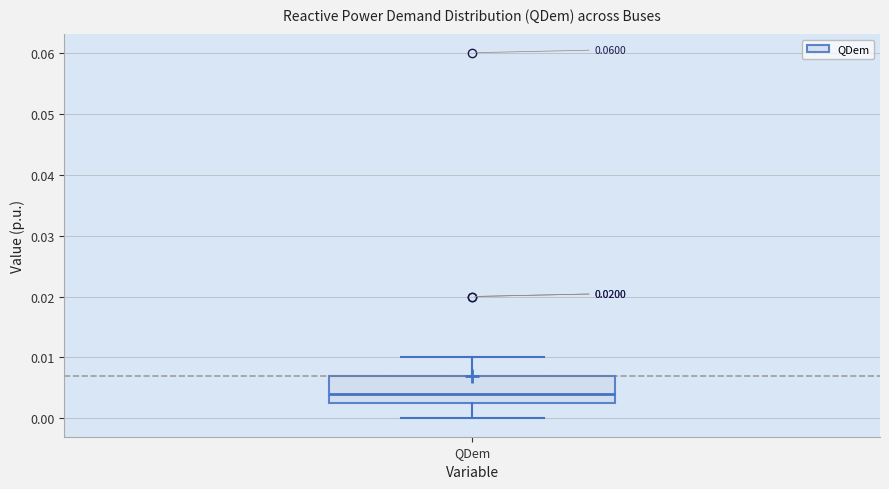

Where does the lower whisker of the box for QDem end on the y-axis? The values are not printed on the chart, so give them approximately, as read against the axis.

0.000